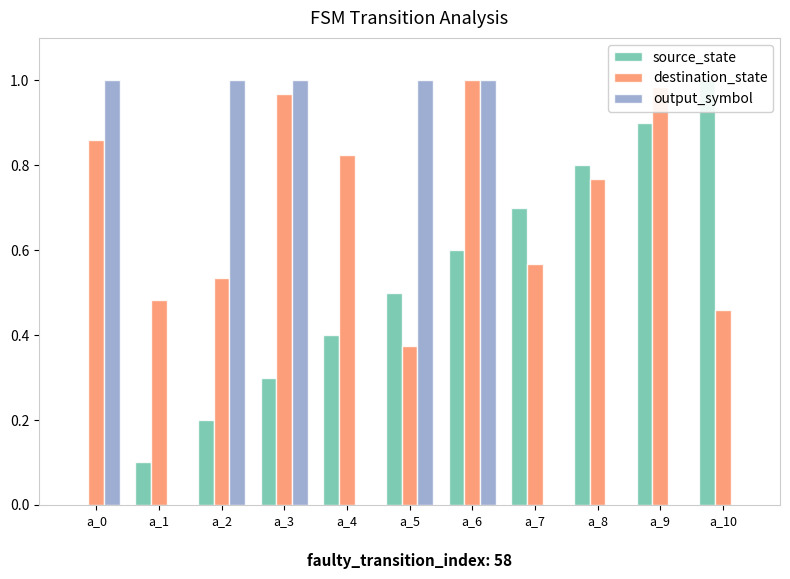

Is it true that destination_state equals 0.5 at a_2?

True